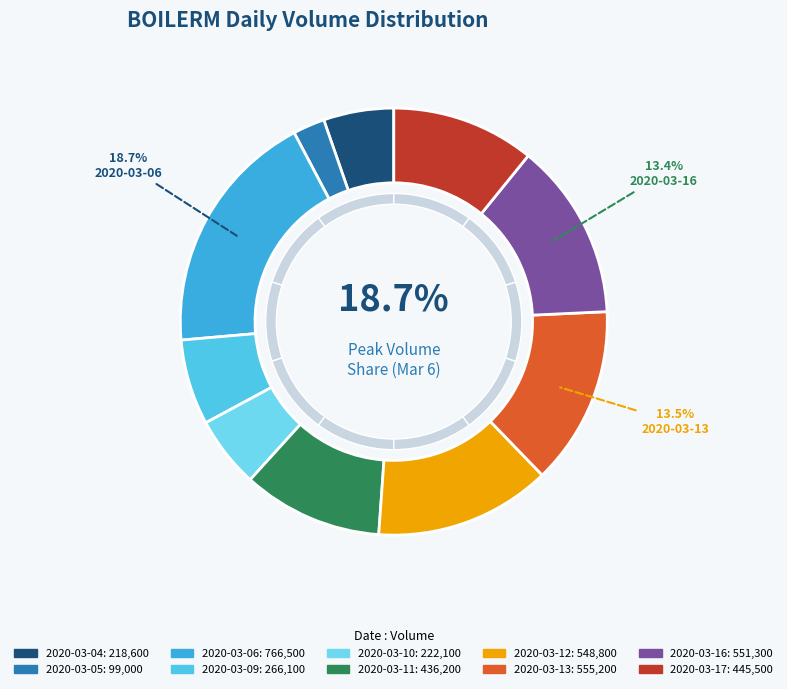

Which has a higher value, 2020-03-06 or 2020-03-11?

2020-03-06